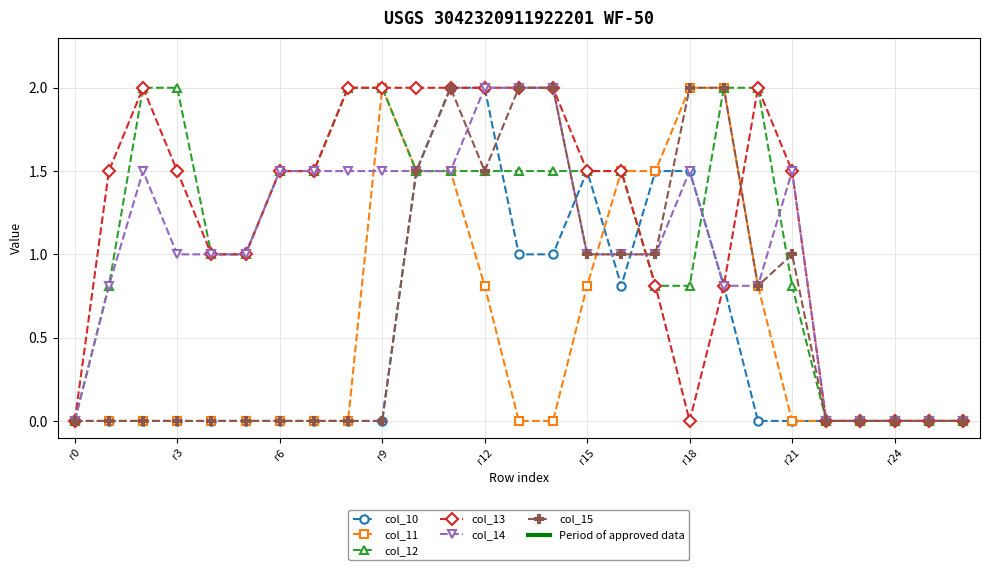

What is the average value of the col_12 series?

1.1